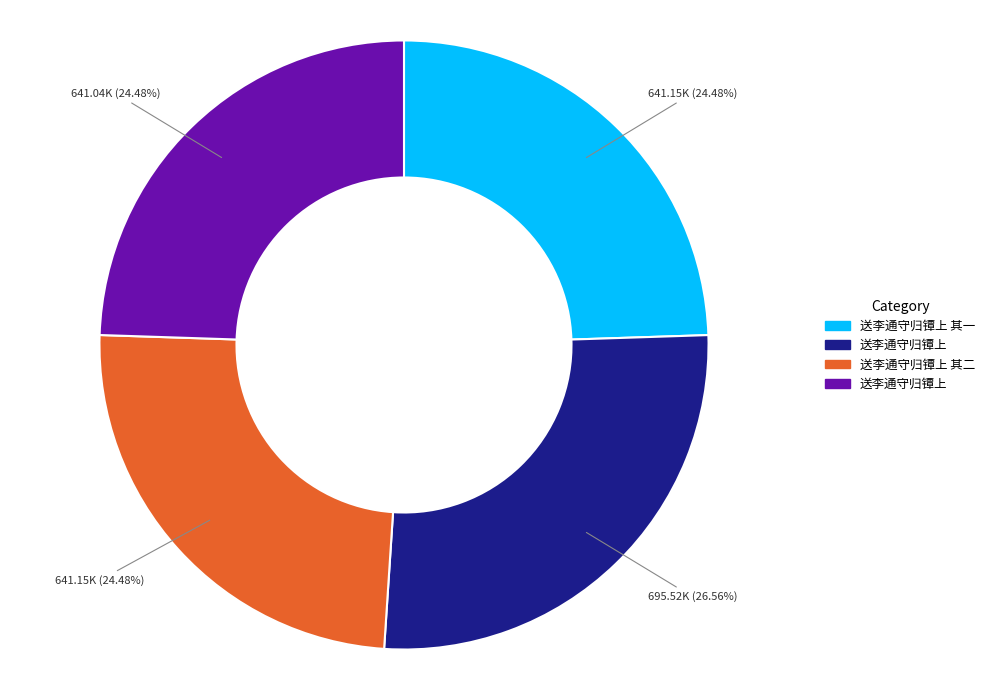

Is there a majority slice in this chart?

No